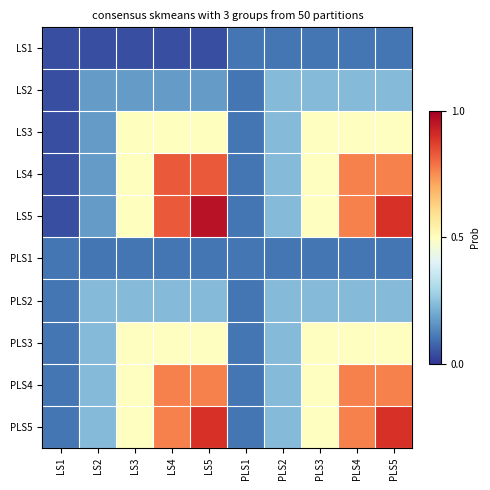

Reading left to right, extract all data points from this chart.

LS1: LS1=0.0	LS2=0.0	LS3=0.0	LS4=0.0	LS5=0.0	PLS1=0.1	PLS2=0.1	PLS3=0.1	PLS4=0.1	PLS5=0.1
LS2: LS1=0.0	LS2=0.2	LS3=0.2	LS4=0.2	LS5=0.2	PLS1=0.1	PLS2=0.2	PLS3=0.2	PLS4=0.2	PLS5=0.2
LS3: LS1=0.0	LS2=0.2	LS3=0.5	LS4=0.5	LS5=0.5	PLS1=0.1	PLS2=0.2	PLS3=0.5	PLS4=0.5	PLS5=0.5
LS4: LS1=0.0	LS2=0.2	LS3=0.5	LS4=0.8	LS5=0.8	PLS1=0.1	PLS2=0.2	PLS3=0.5	PLS4=0.8	PLS5=0.8
LS5: LS1=0.0	LS2=0.2	LS3=0.5	LS4=0.8	LS5=1.0	PLS1=0.1	PLS2=0.2	PLS3=0.5	PLS4=0.8	PLS5=0.9
PLS1: LS1=0.1	LS2=0.1	LS3=0.1	LS4=0.1	LS5=0.1	PLS1=0.1	PLS2=0.1	PLS3=0.1	PLS4=0.1	PLS5=0.1
PLS2: LS1=0.1	LS2=0.2	LS3=0.2	LS4=0.2	LS5=0.2	PLS1=0.1	PLS2=0.2	PLS3=0.2	PLS4=0.2	PLS5=0.2
PLS3: LS1=0.1	LS2=0.2	LS3=0.5	LS4=0.5	LS5=0.5	PLS1=0.1	PLS2=0.2	PLS3=0.5	PLS4=0.5	PLS5=0.5
PLS4: LS1=0.1	LS2=0.2	LS3=0.5	LS4=0.8	LS5=0.8	PLS1=0.1	PLS2=0.2	PLS3=0.5	PLS4=0.8	PLS5=0.8
PLS5: LS1=0.1	LS2=0.2	LS3=0.5	LS4=0.8	LS5=0.9	PLS1=0.1	PLS2=0.2	PLS3=0.5	PLS4=0.8	PLS5=0.9